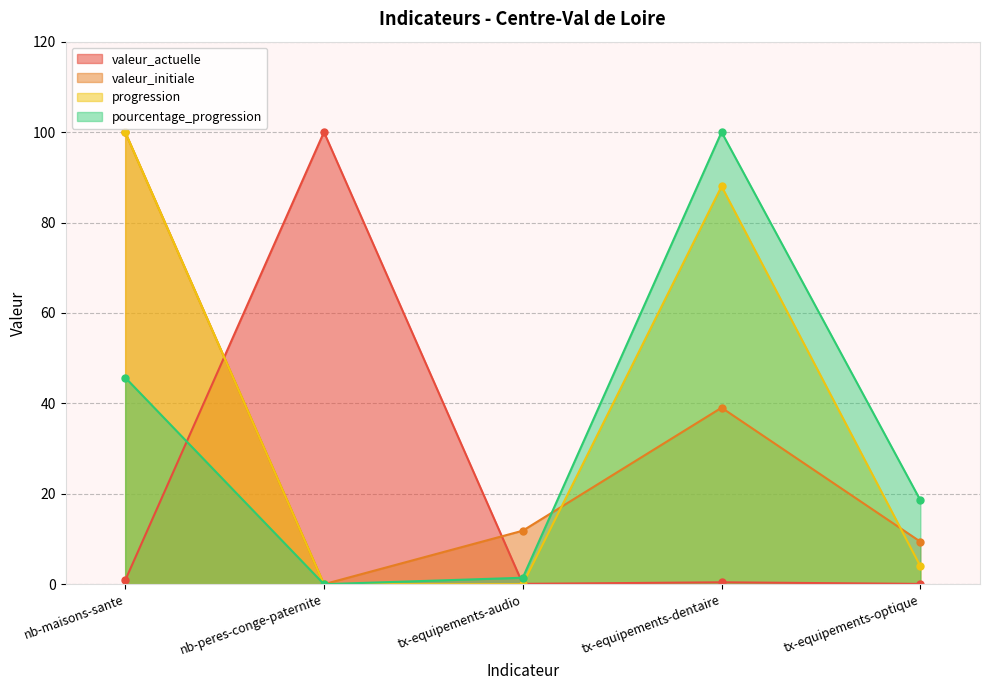

Which series has the largest range (max minus min)?

valeur_initiale